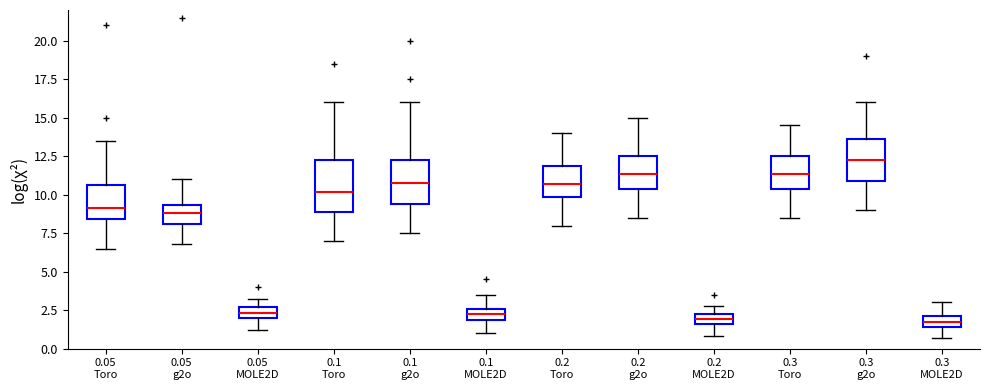

Which box is the tallest, from its lower edge to its upper edge?

0.1 Toro